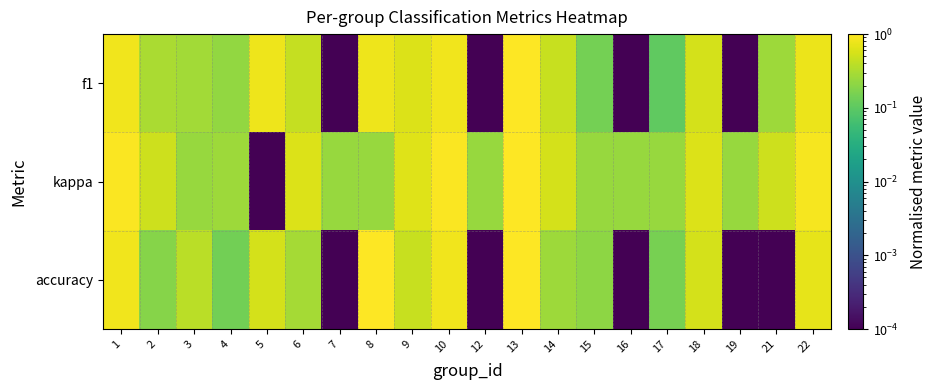

What is the difference between the highest and lowest values at 12?

0.2